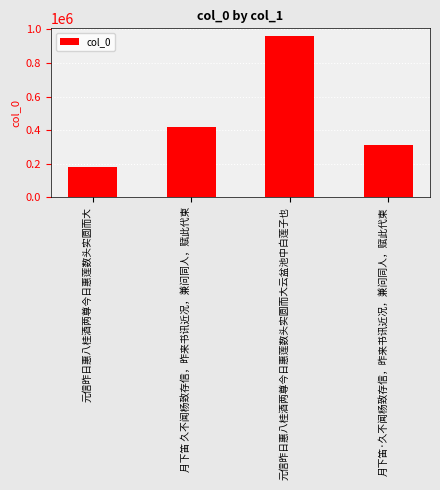

What is the value of the 3rd bar from the left?

958353